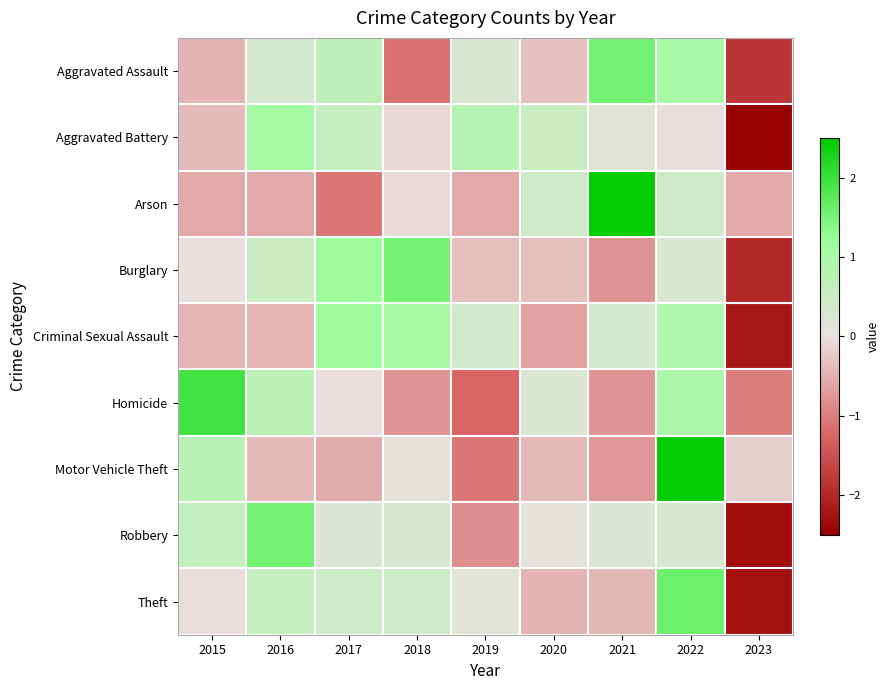

Between 2017 and 2020, which series saw the biggest shift?

Criminal Sexual Assault